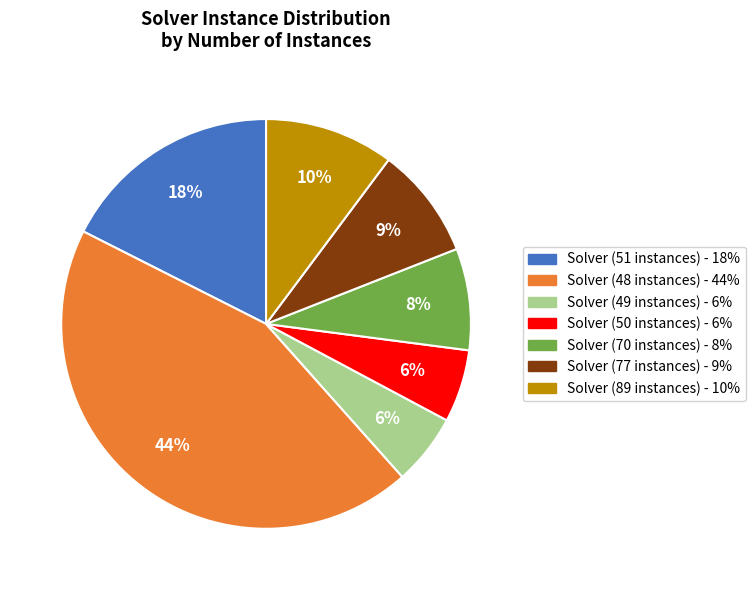

Is there any slice that represents more than half of the pie?

No